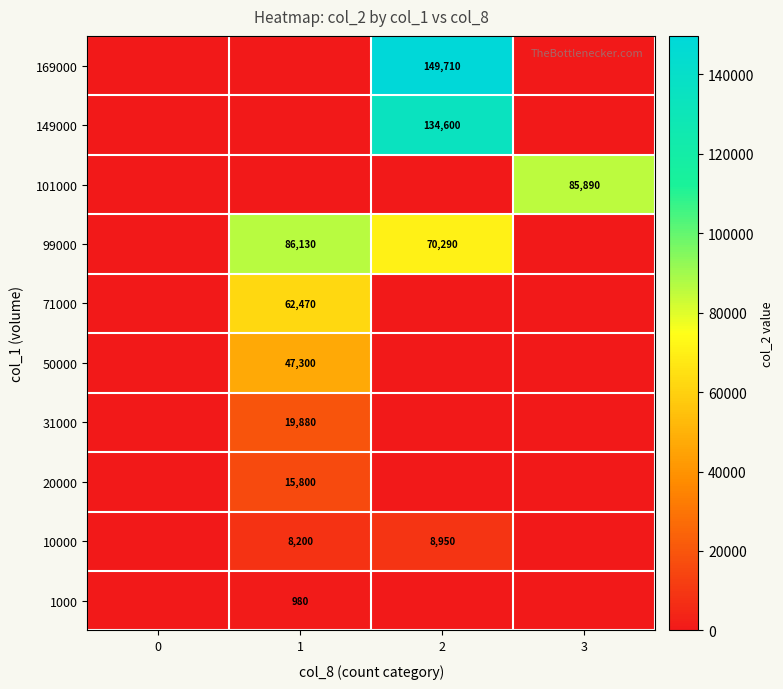

How many values in 31000 are above zero?

1